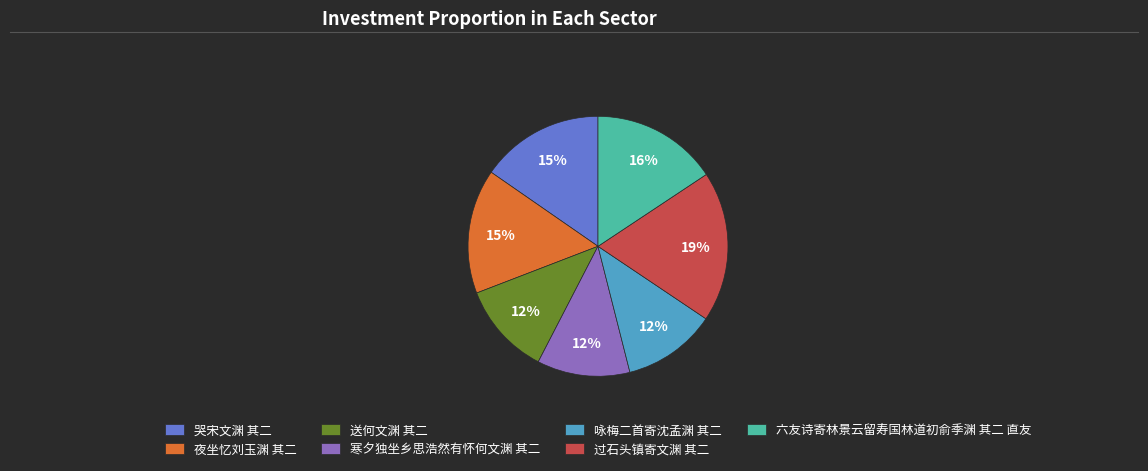

Combined, do 送何文渊 其二 and 哭宋文渊 其二 account for over 50%?

No